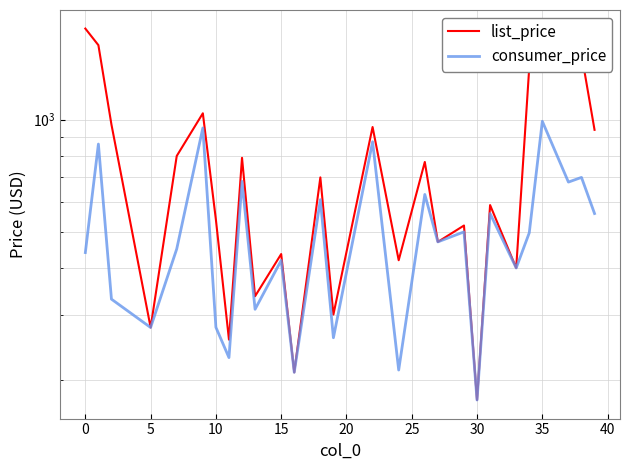

Is the value of list_price at 0 greater than the value of consumer_price at 14?

Yes